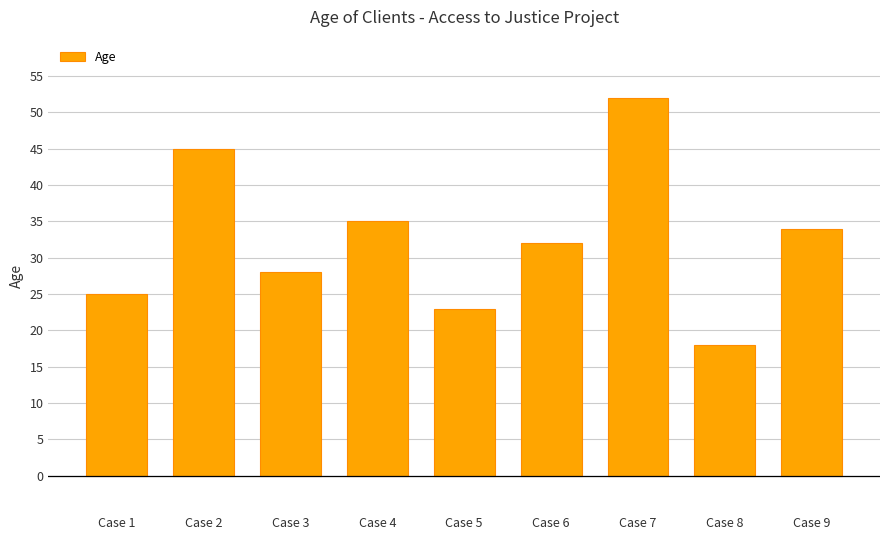

Rank the categories by value from lowest to highest.

Case 8, Case 5, Case 1, Case 3, Case 6, Case 9, Case 4, Case 2, Case 7